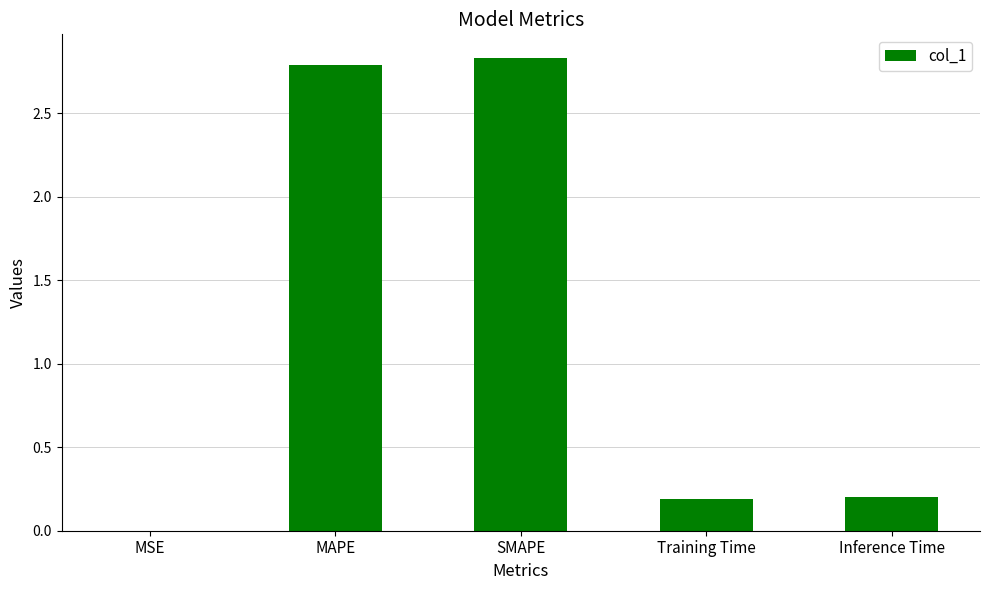

Count the number of data series in this chart.

1